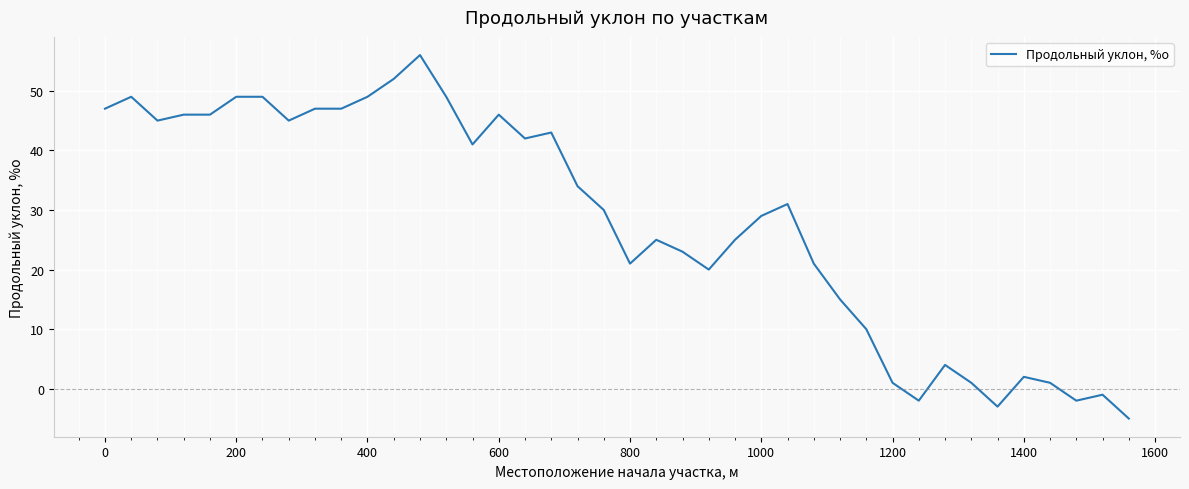

What is the difference between the maximum and minimum values?

61